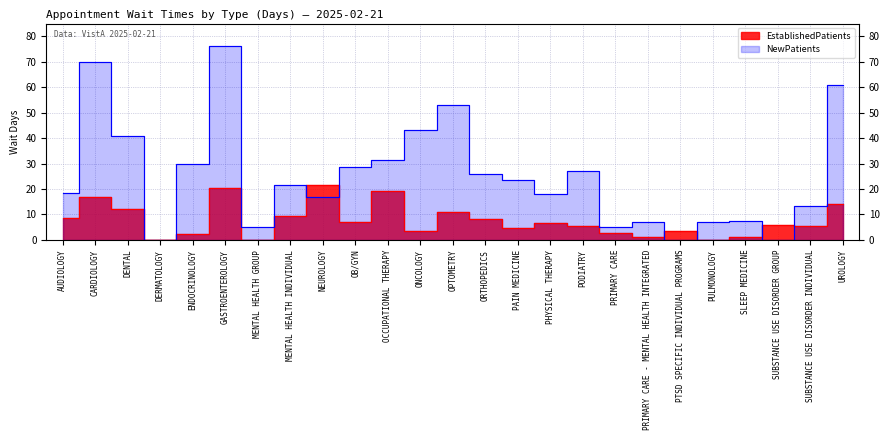

How many positive values does the EstablishedPatients series have?

22